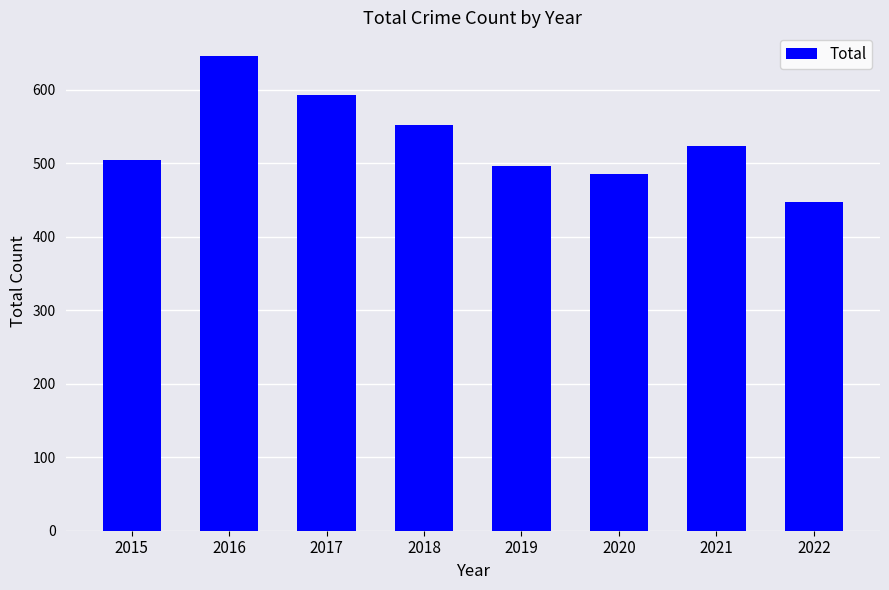

How many values are below 524?

4